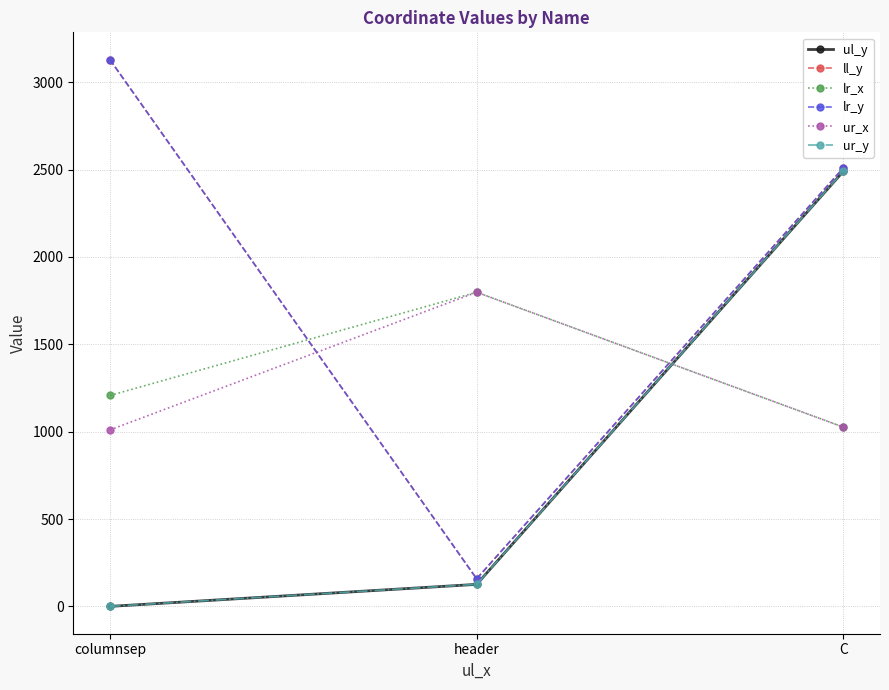

What is the sum of the ur_y values at C and header?

2616